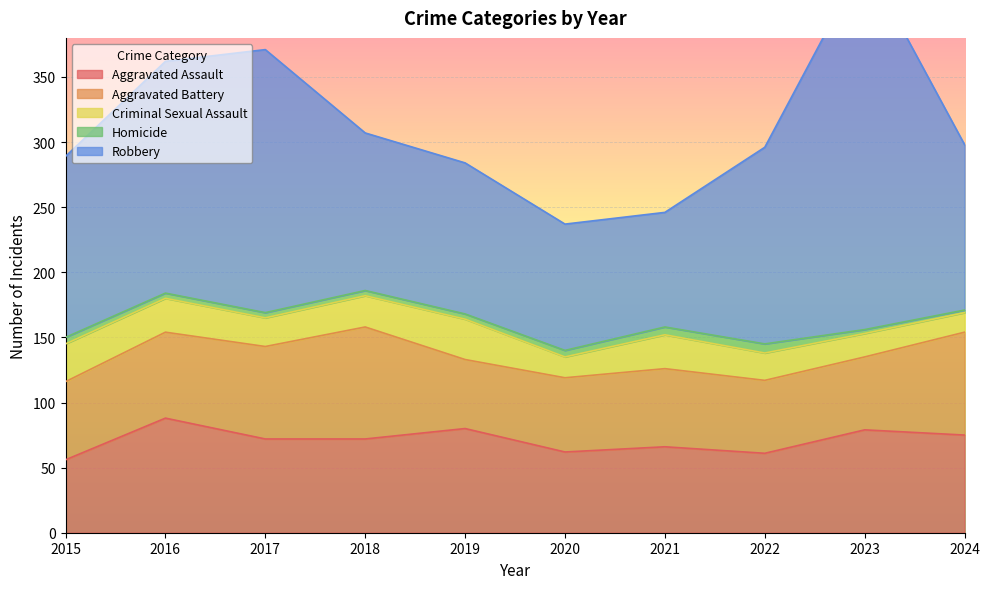

True or false: Criminal Sexual Assault and Robbery cross at least once.

False